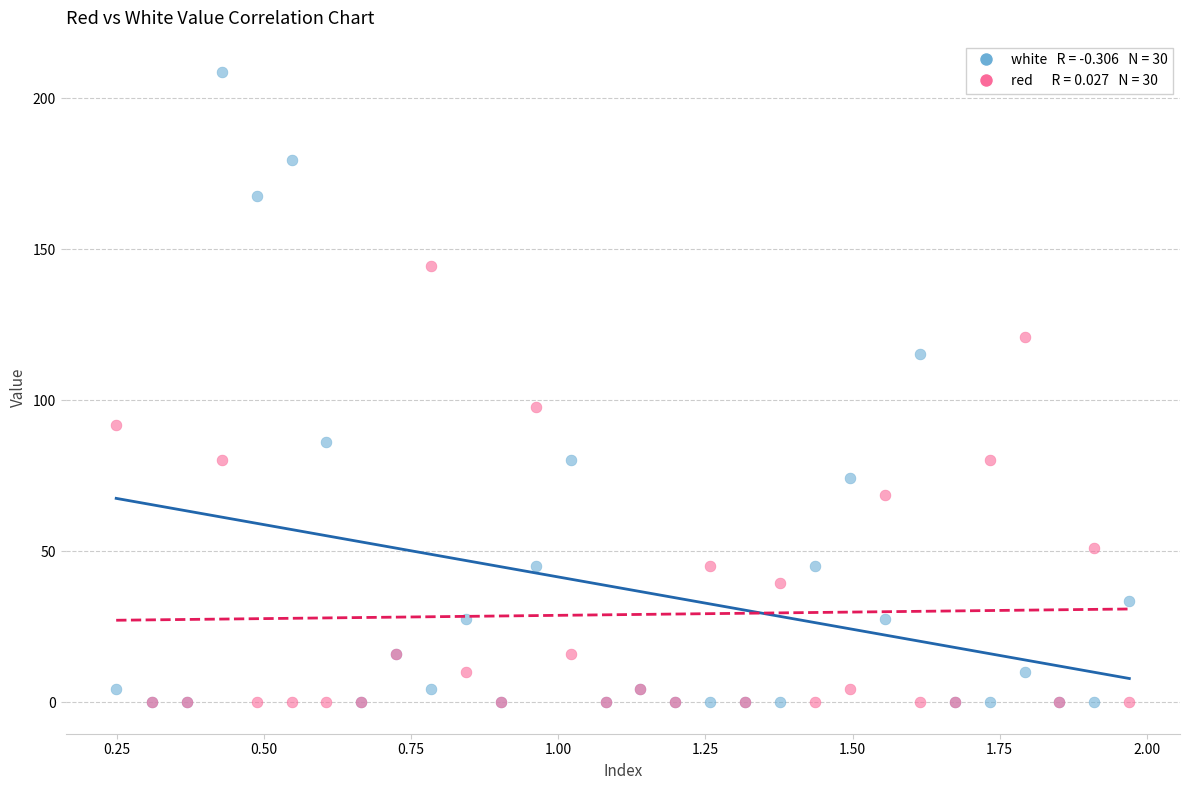

Across all series, what Y value is closest to 104?

97.7